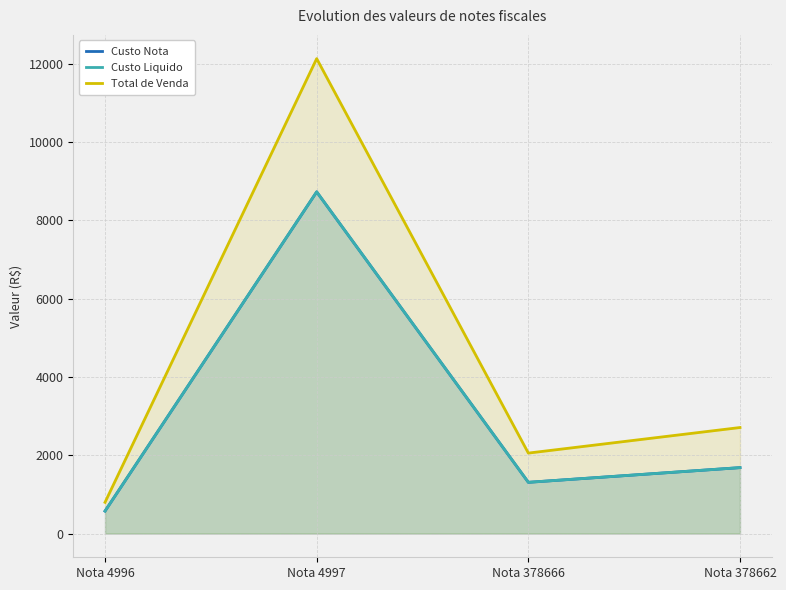

Which series has the largest range (max minus min)?

Total de Venda